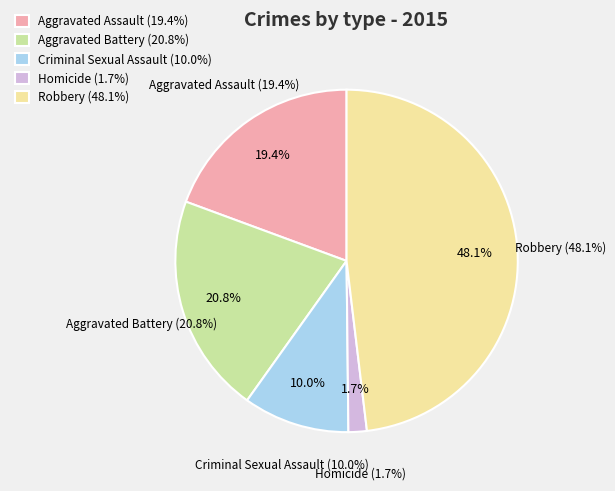

Combined, what portion of the pie is Robbery and Homicide?

49.8%